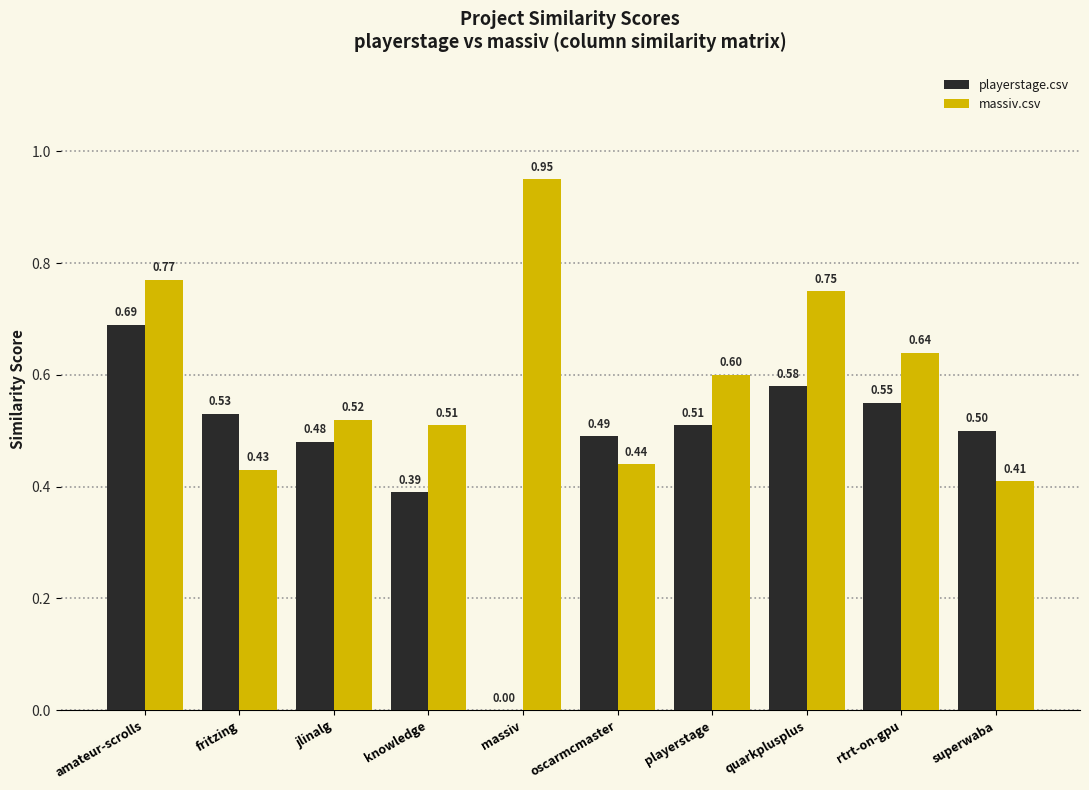

Which series has the largest total across all categories?

massiv.csv